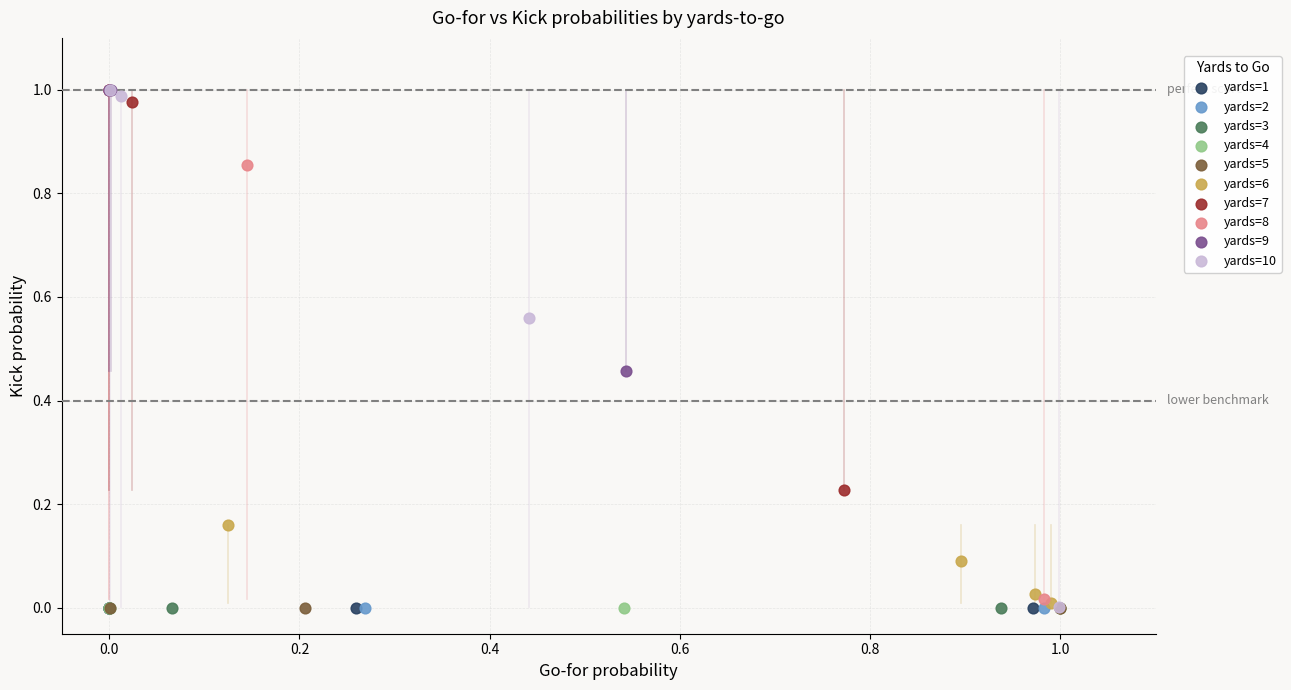

What are all the series names shown in the legend?

yards=1, yards=2, yards=3, yards=4, yards=5, yards=6, yards=7, yards=8, yards=9, yards=10